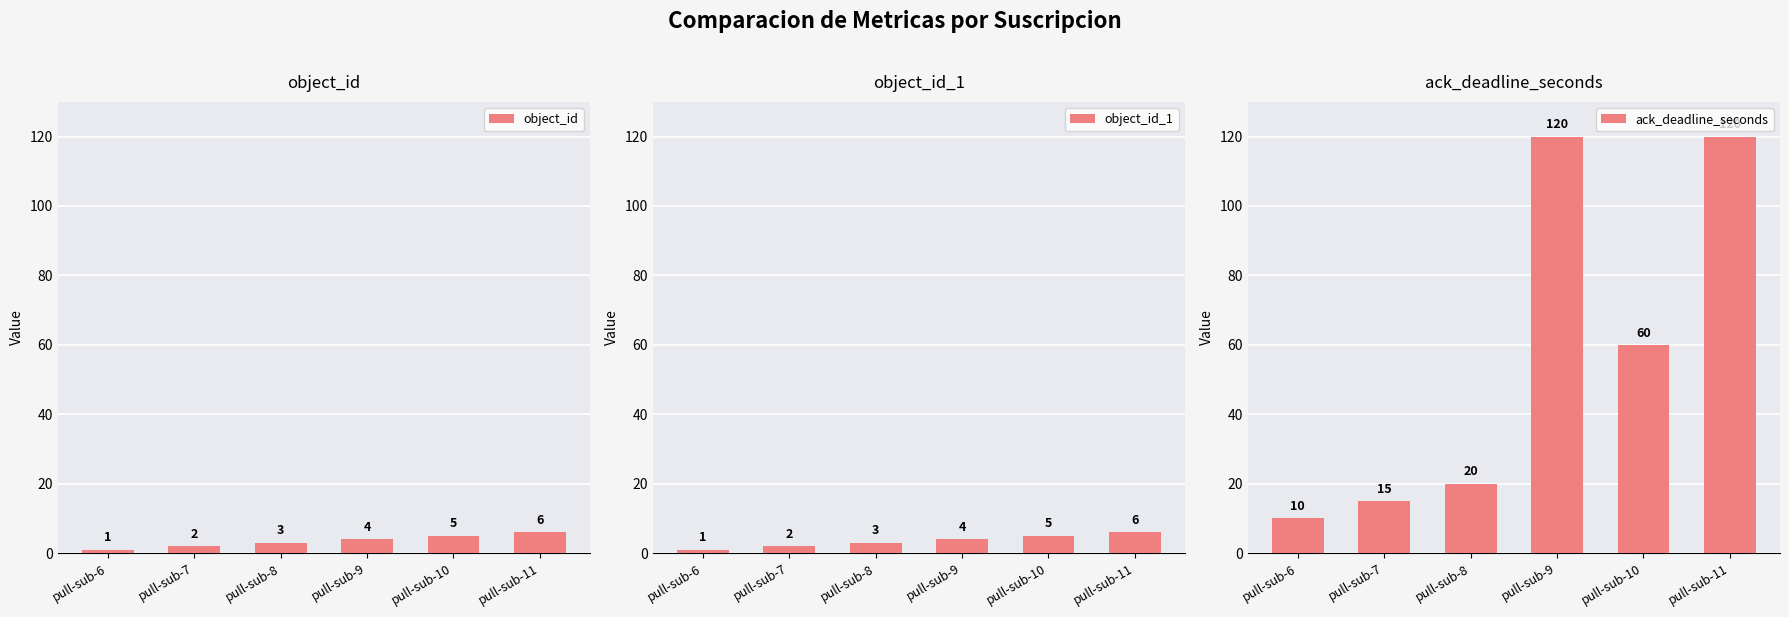

Which category has the highest value in the ack_deadline_seconds series?

pull-sub-9